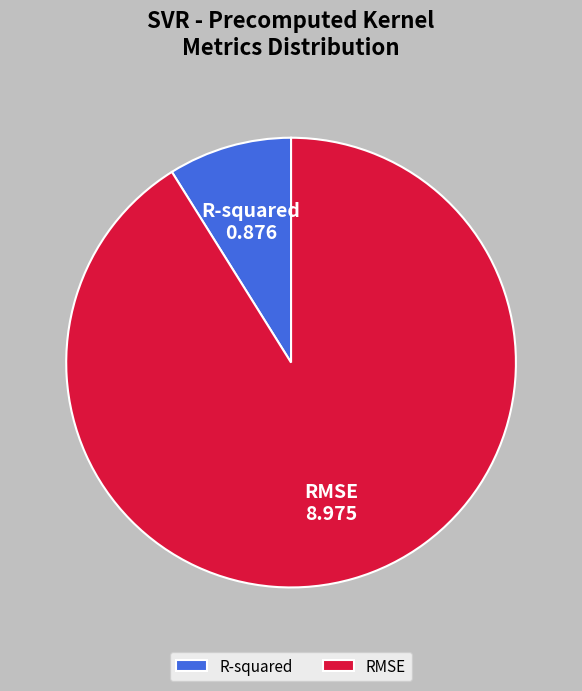

Approximately how many times larger is the value at R-squared compared to RMSE?

0.1